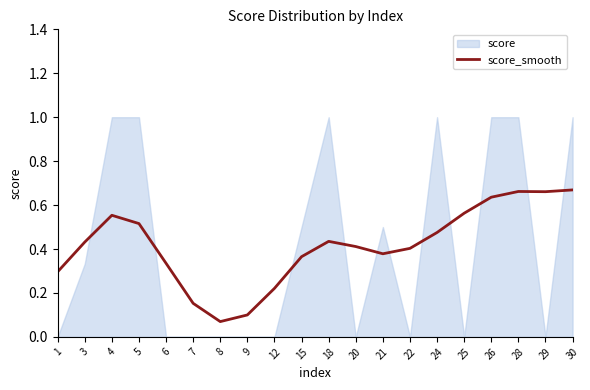

Reading left to right, transcribe all the data shown in this chart.

0.3	0.4	0.6	0.5	0.3	0.2	0.1	0.1	0.2	0.4	0.4	0.4	0.4	0.4	0.5	0.6	0.6	0.7	0.7	0.7